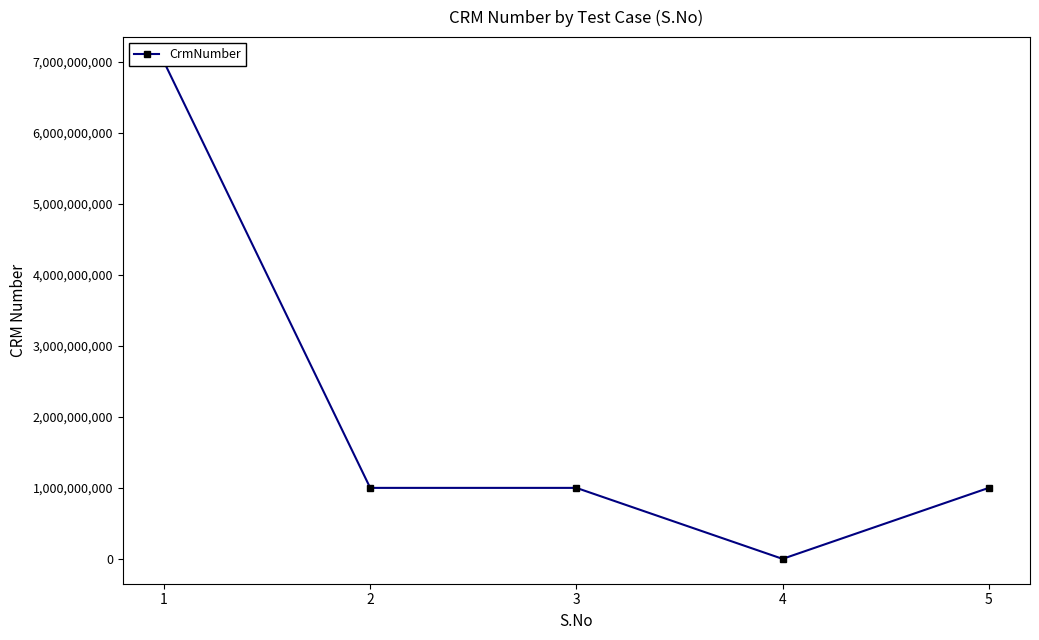

How many interior local valleys (lower than both neighbors) does the data have?

1